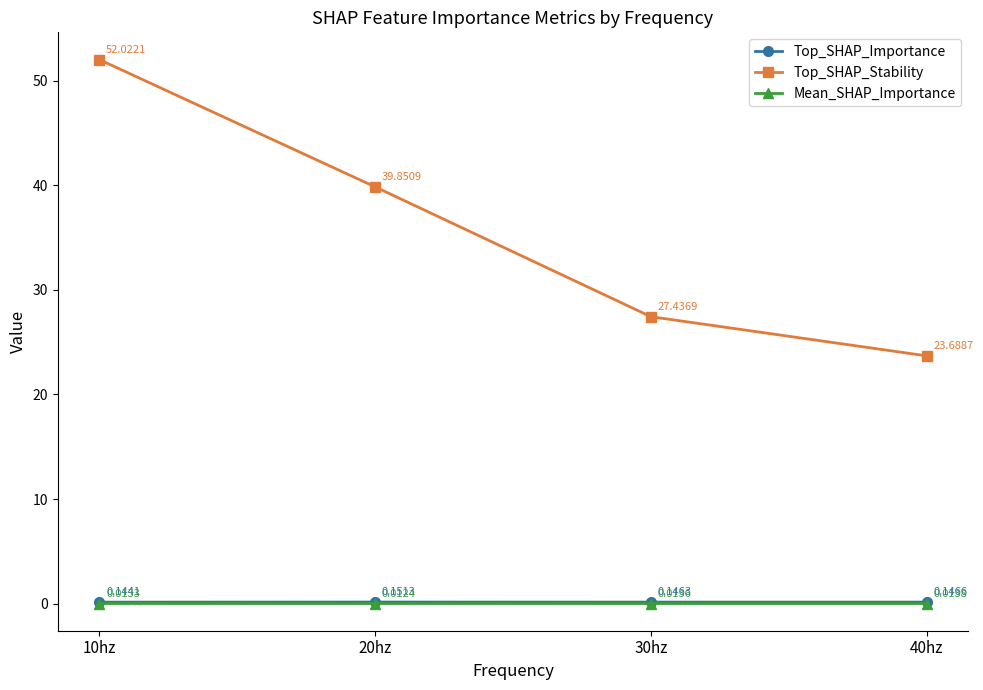

Is the value of Top_SHAP_Importance at 20hz greater than the value of Top_SHAP_Stability at 30hz?

No